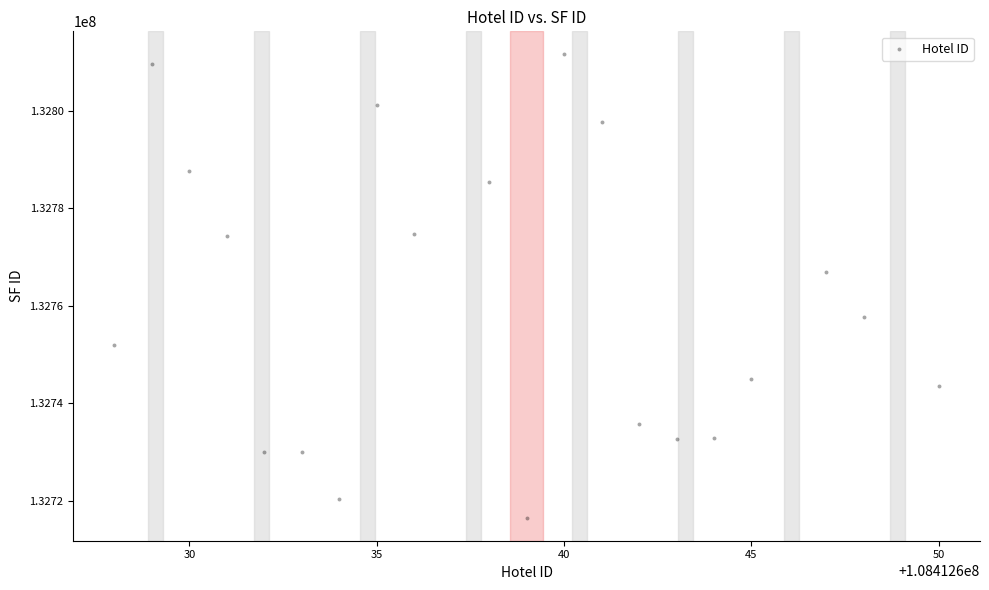

What is the range of X values (max minus min)?

22.0